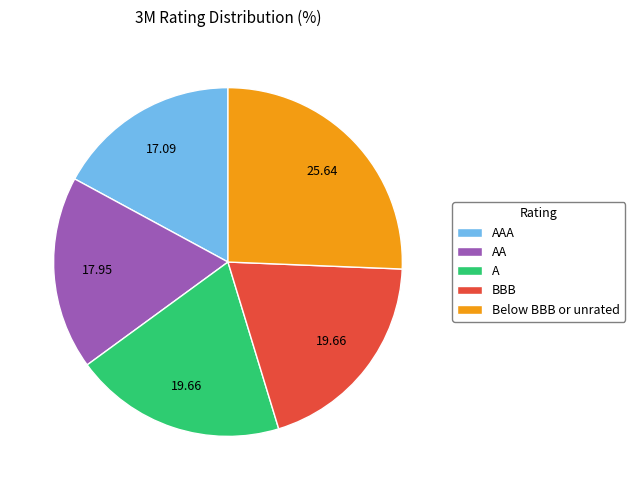

True or false: Below BBB or unrated accounts for 26% of the total.

True